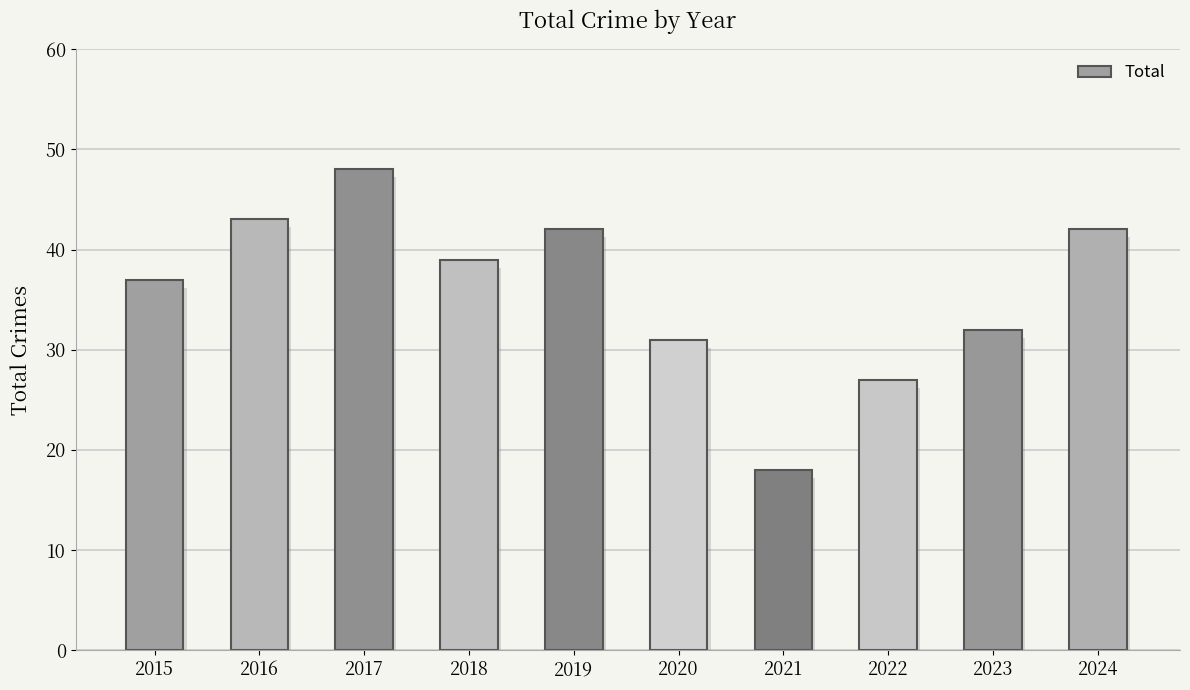

Approximately how many times larger is the value at 2024 compared to 2020?

1.4